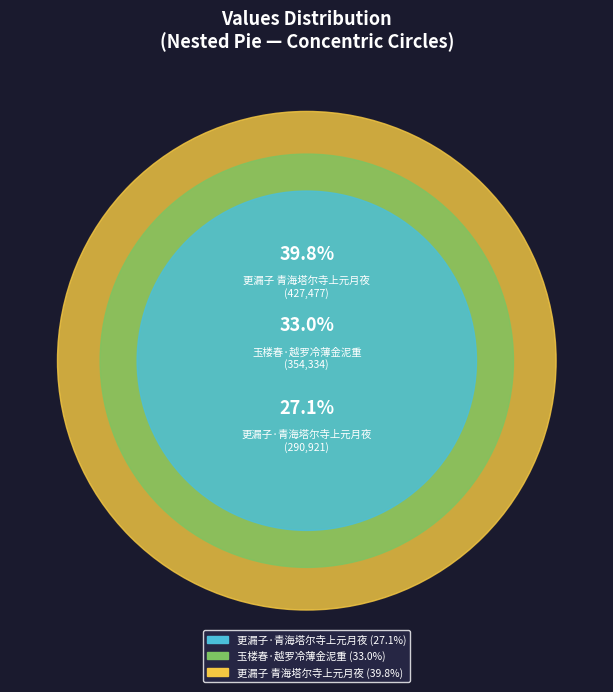

What is the change in value from 更漏子·青海塔尔寺上元月夜。寺用羊脂塑成各种人物，并以脂燃灯，寺瓦为薄金所制 to 玉楼春·越罗冷薄金泥重?

+63413